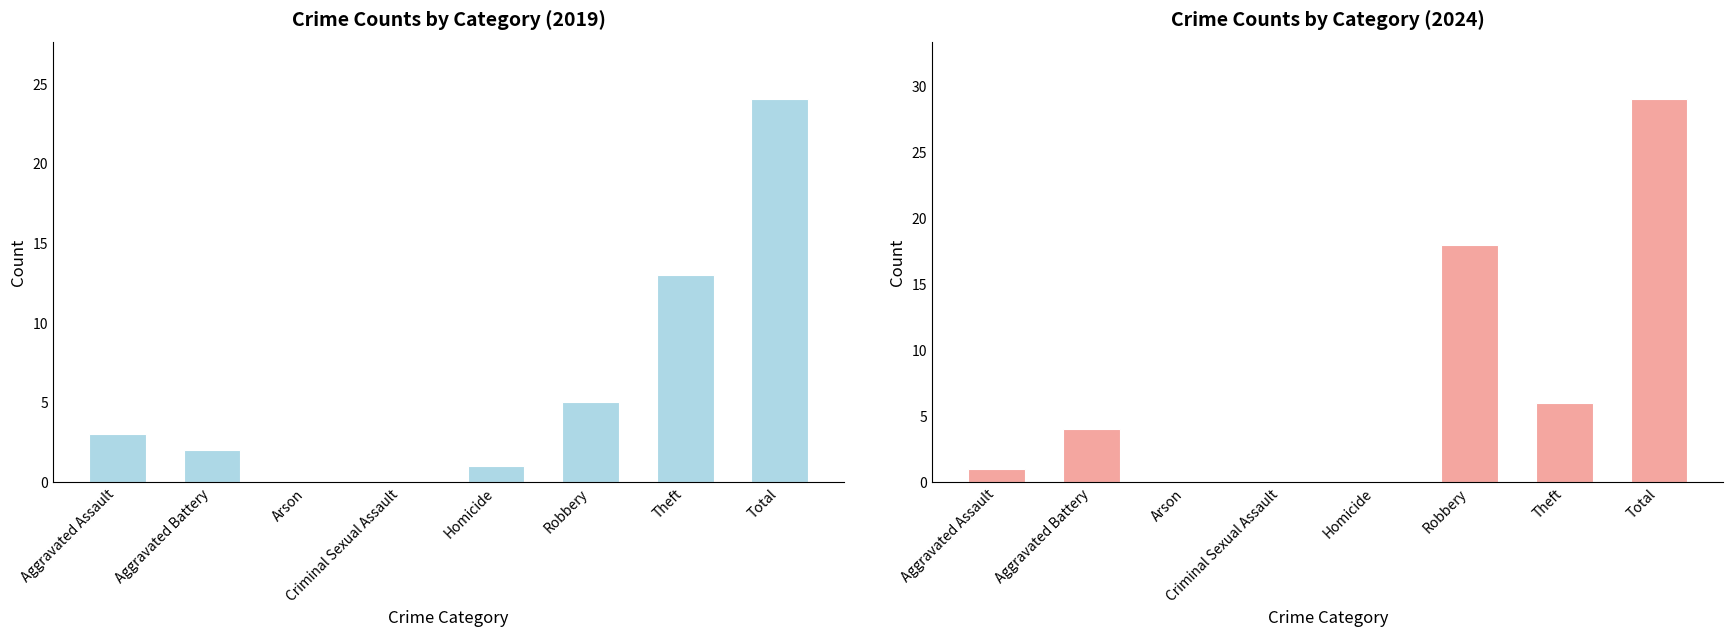

What is the value of the 2019 bar at the 7th from the left?

13